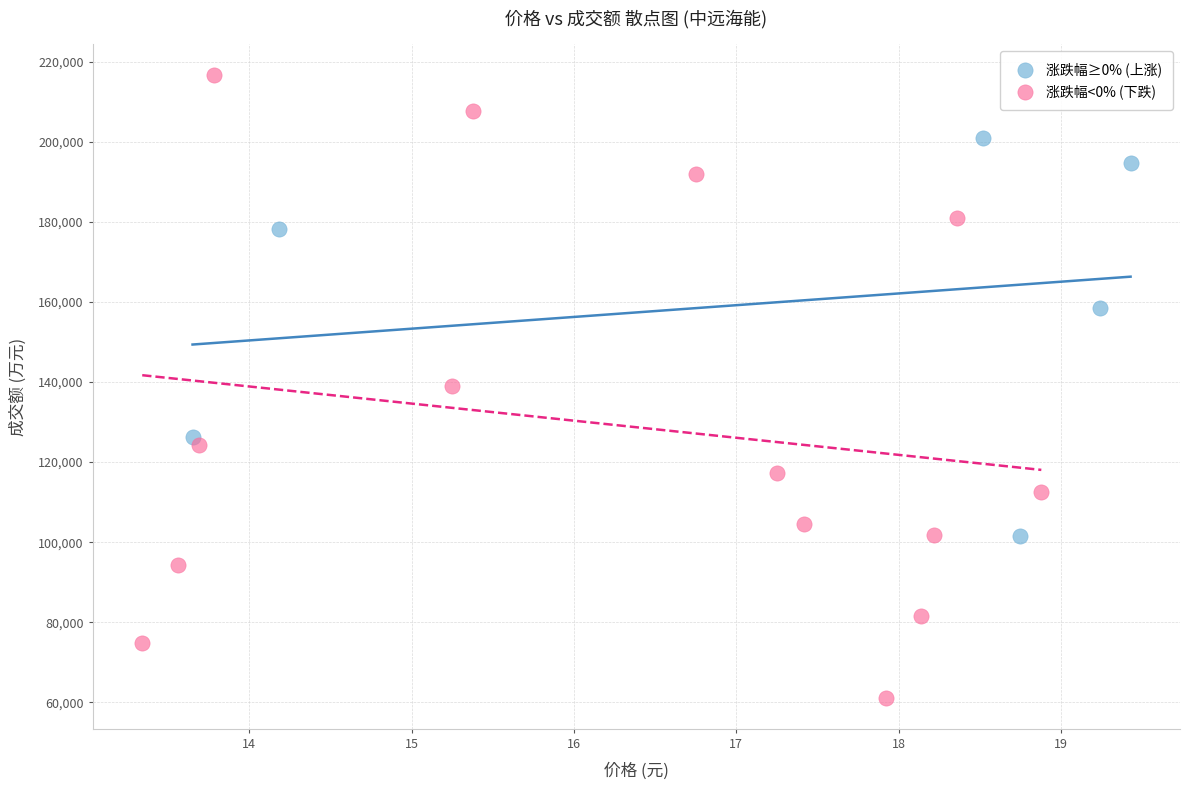

Which series contains the highest Y value?

涨跌幅<0% (下跌)